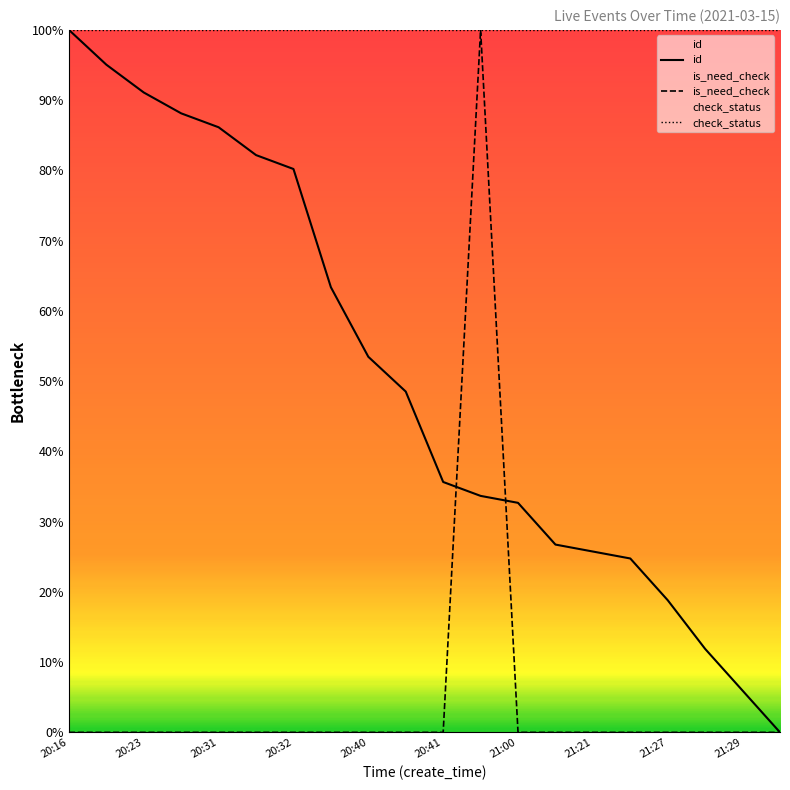

True or false: id has a value of 86.1 at 20:31.

True